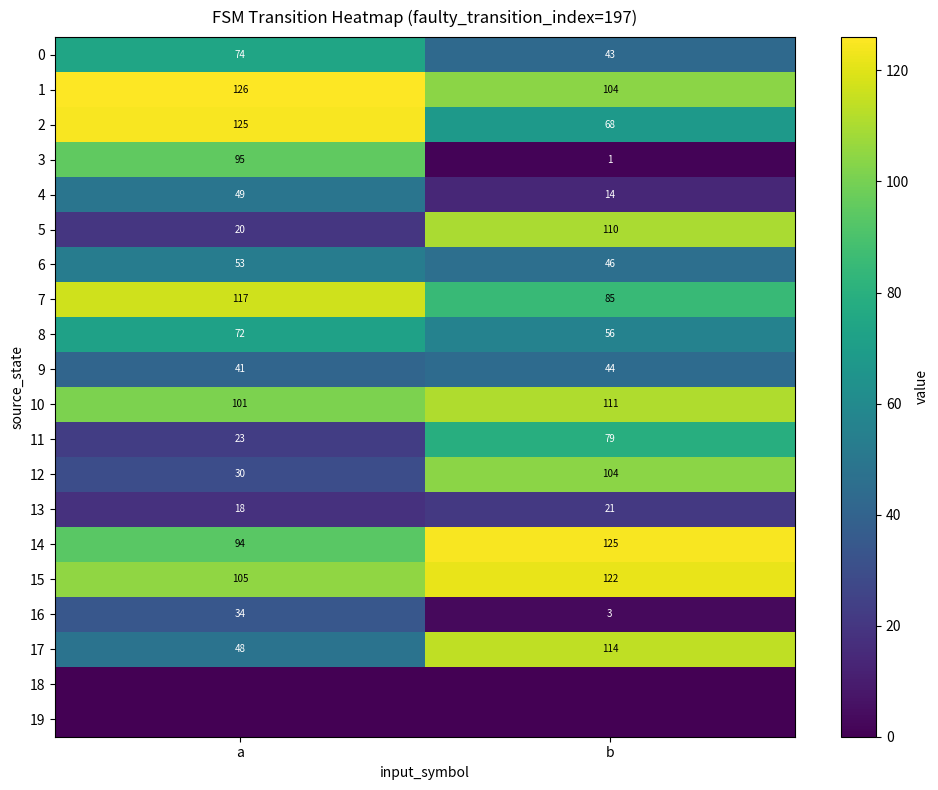

At how many categories does at least one series exceed 23?

2